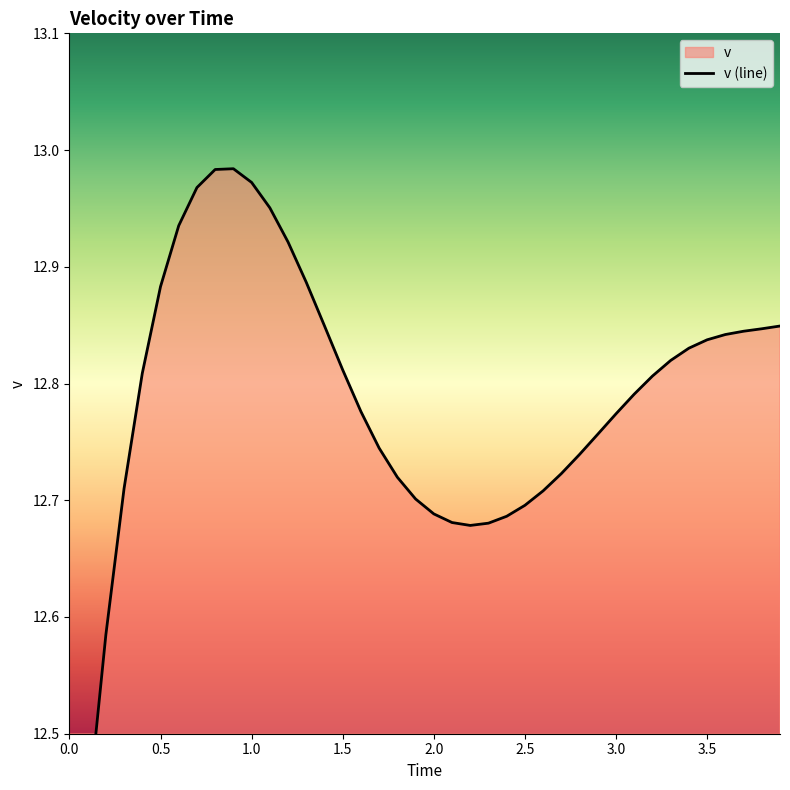

How many points are lower than both their immediate neighbors (excluding endpoints)?

1